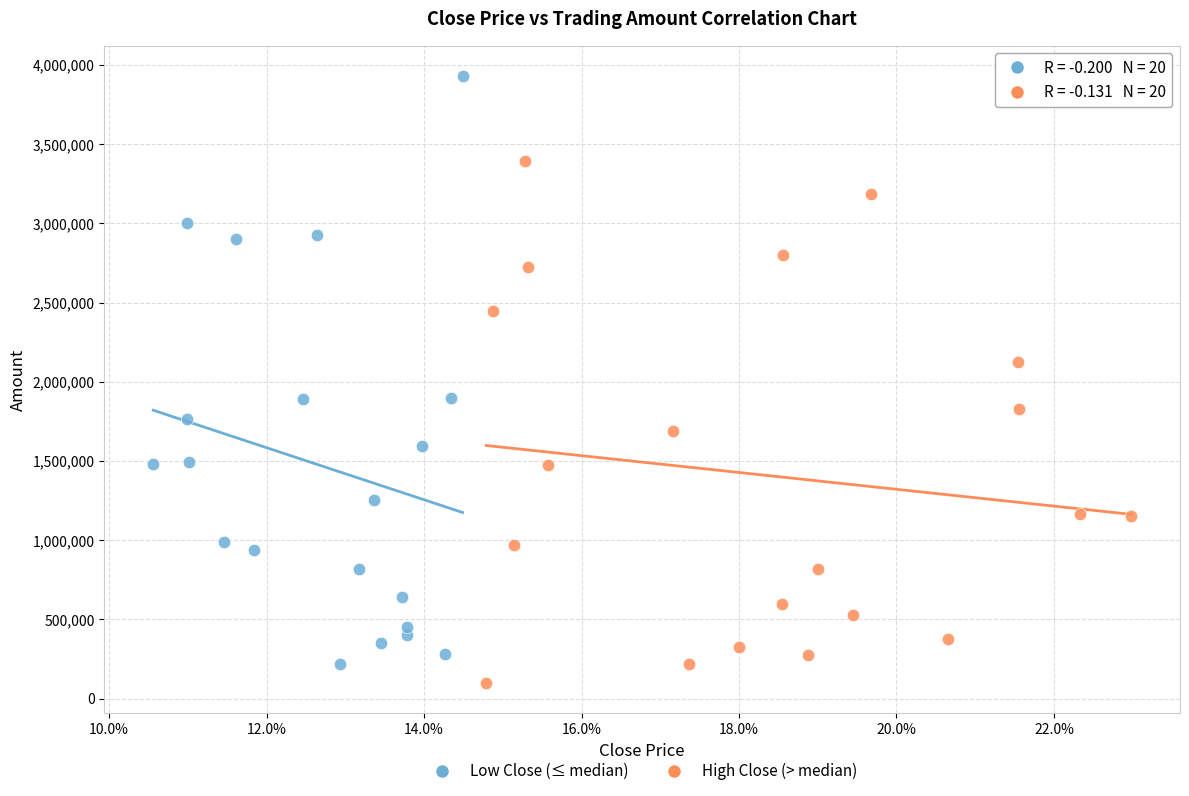

Which series has the widest spread of Y values?

Low Close (≤ median)